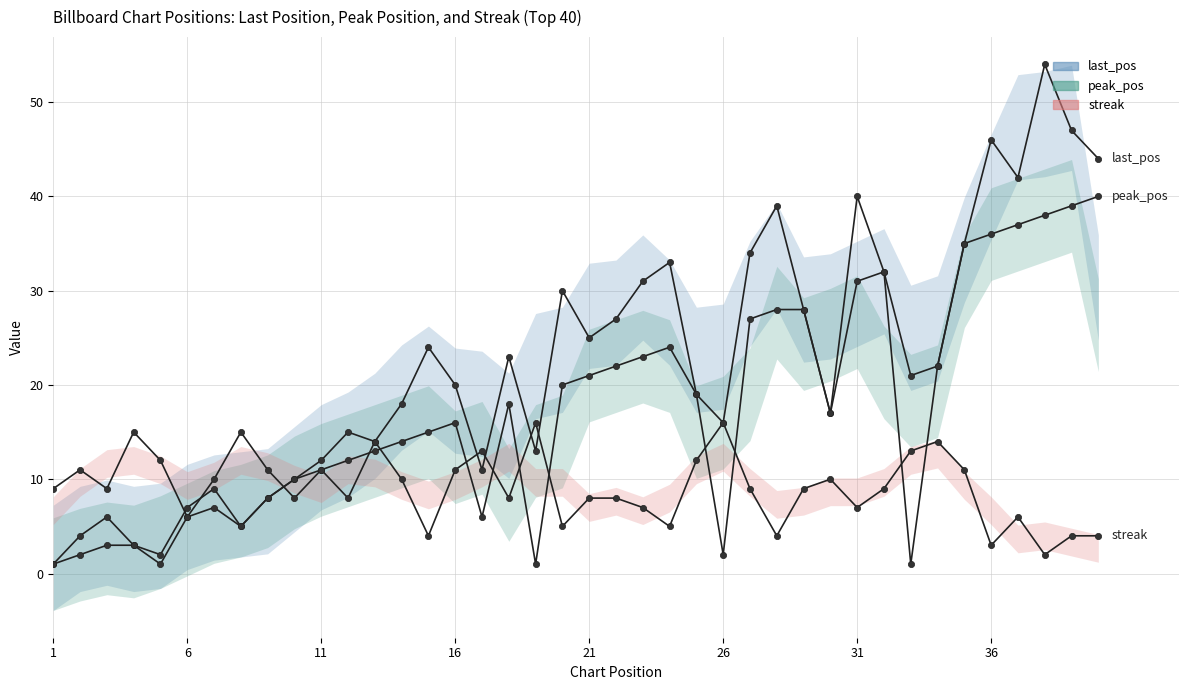

Is it true that streak equals 2 at 19?

False